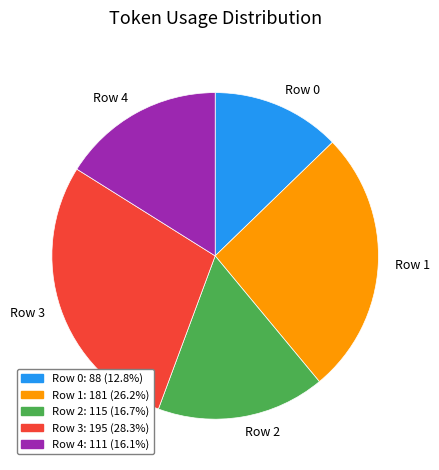

Which category has the biggest portion of the pie?

Row 3